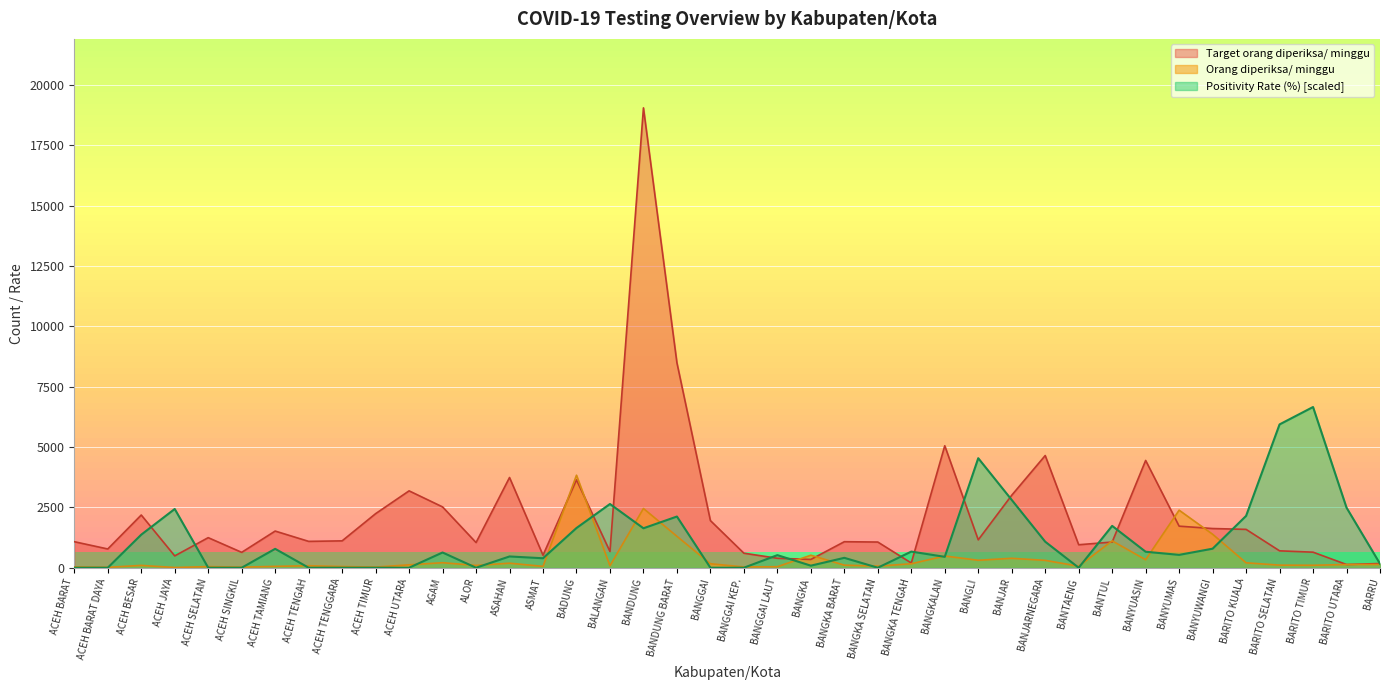

Rank the categories by Orang diperiksa/ minggu value from highest to lowest.

BADUNG, BANDUNG, BANYUMAS, BANYUWANGI, BANDUNG BARAT, BANTUL, BANGKA, BANGKALAN, BANJAR, BANYUASIN, BANGLI, BANJARNEGARA, AGAM, BARITO KUALA, ASAHAN, BANGGAI, BANGKA TENGAH, BARRU, BARITO UTARA, ACEH UTARA, BANGKA BARAT, BARITO SELATAN, BARITO TIMUR, ACEH BESAR, ALOR, BALANGAN, ACEH TENGAH, BANGKA SELATAN, BANTAENG, ACEH TAMIANG, ASMAT, ACEH TENGGARA, ACEH SELATAN, BANGGAI LAUT, ACEH BARAT, BANGGAI KEP., ACEH TIMUR, ACEH SINGKIL, ACEH BARAT DAYA, ACEH JAYA